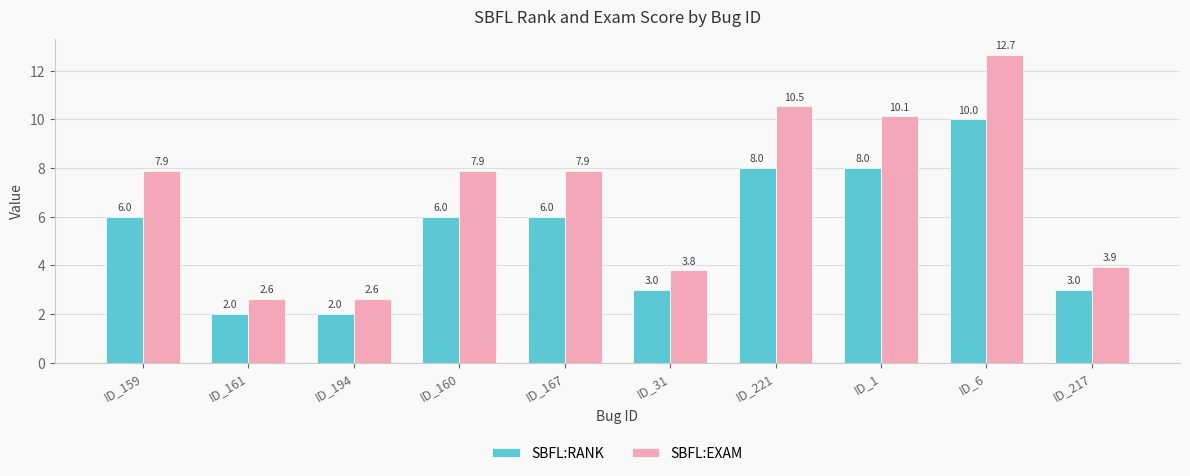

Is the value of SBFL:EXAM at ID_217 greater than the value of SBFL:RANK at ID_6?

No